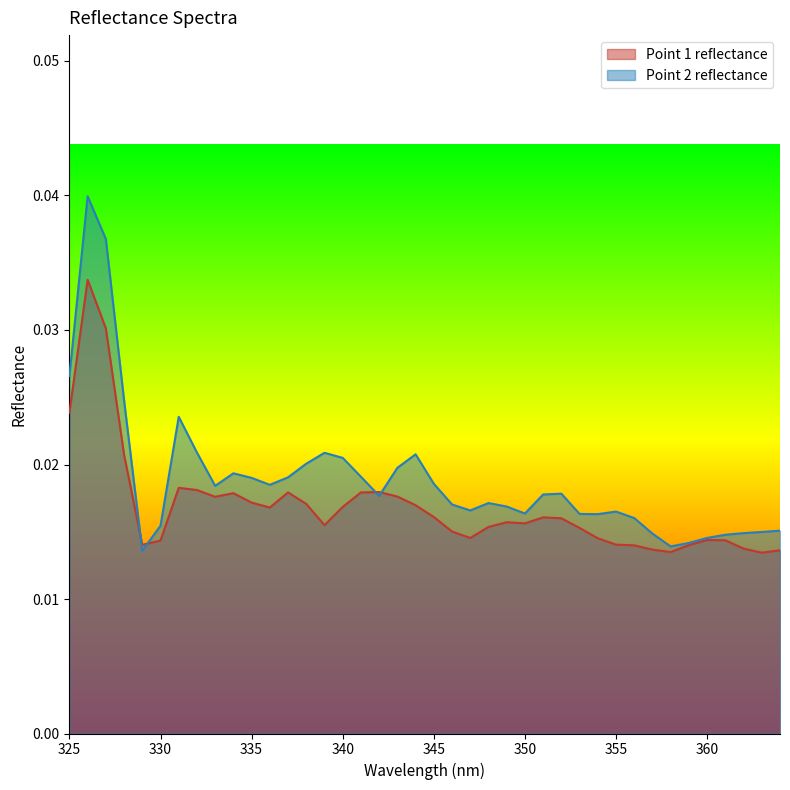

List the series in order of their peak value, highest first.

Point 2 reflectance, Point 1 reflectance